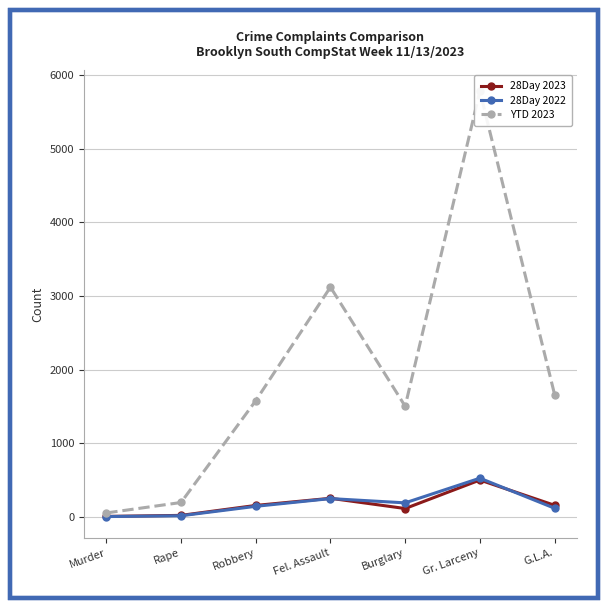

Where do 28Day 2022 and 28Day 2023 first cross each other?

Fel. Assault and Burglary